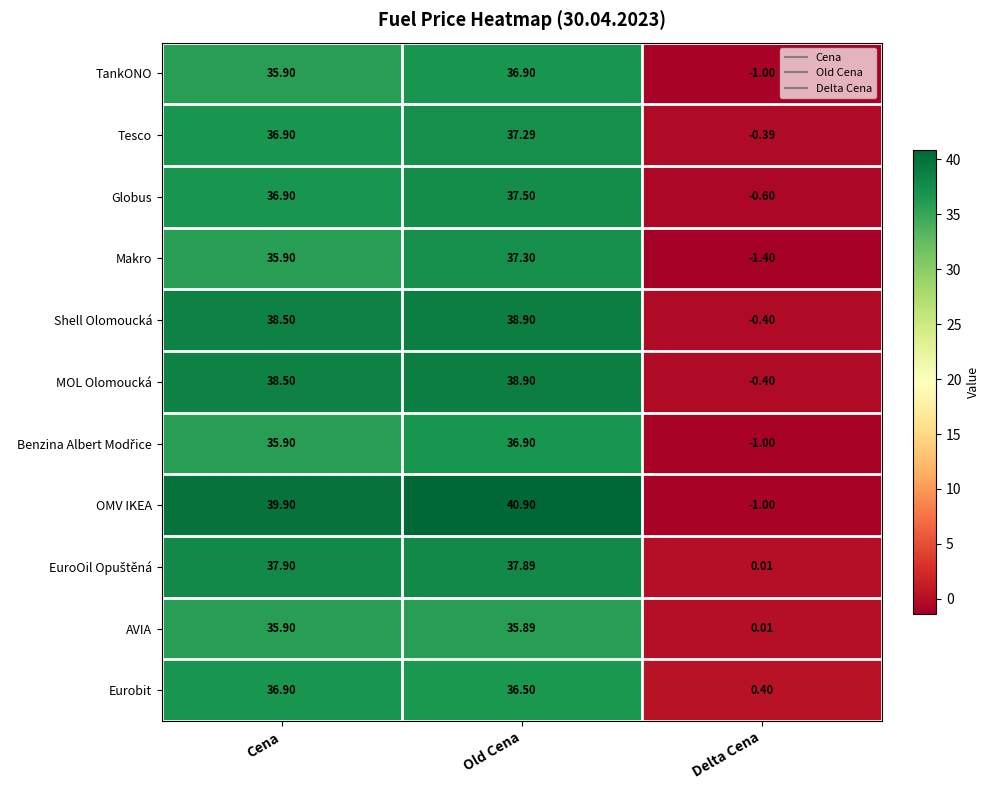

Where does the MOL Olomoucká series first go above 38?

Cena